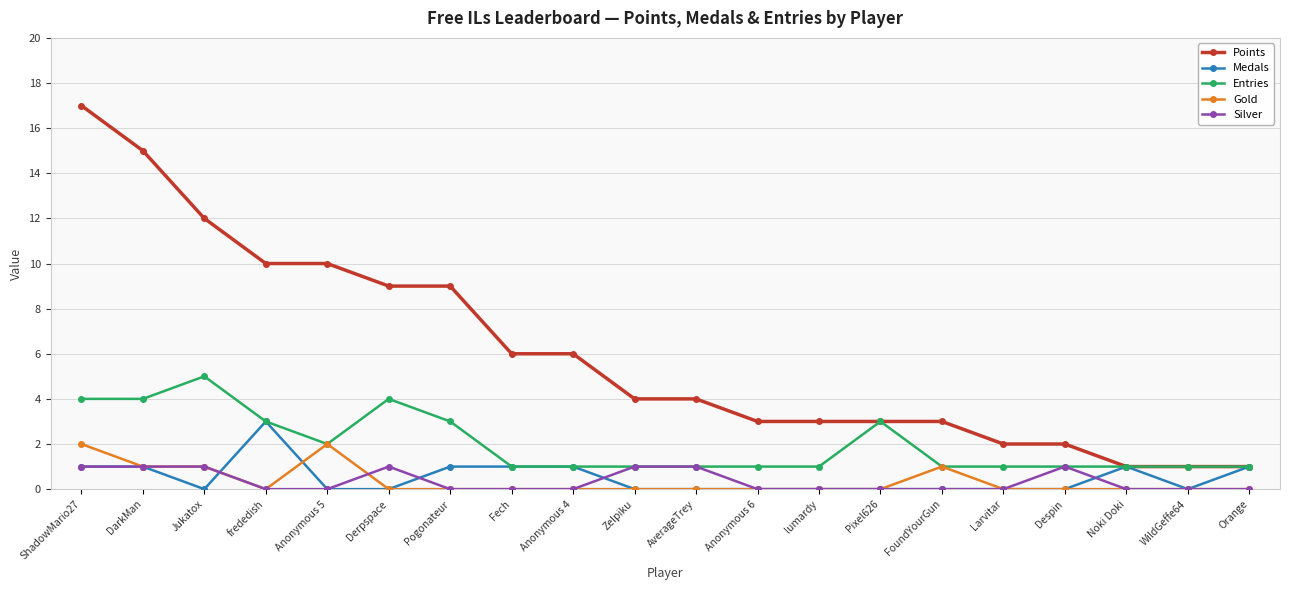

What position from the left is Anonymous 4?

9